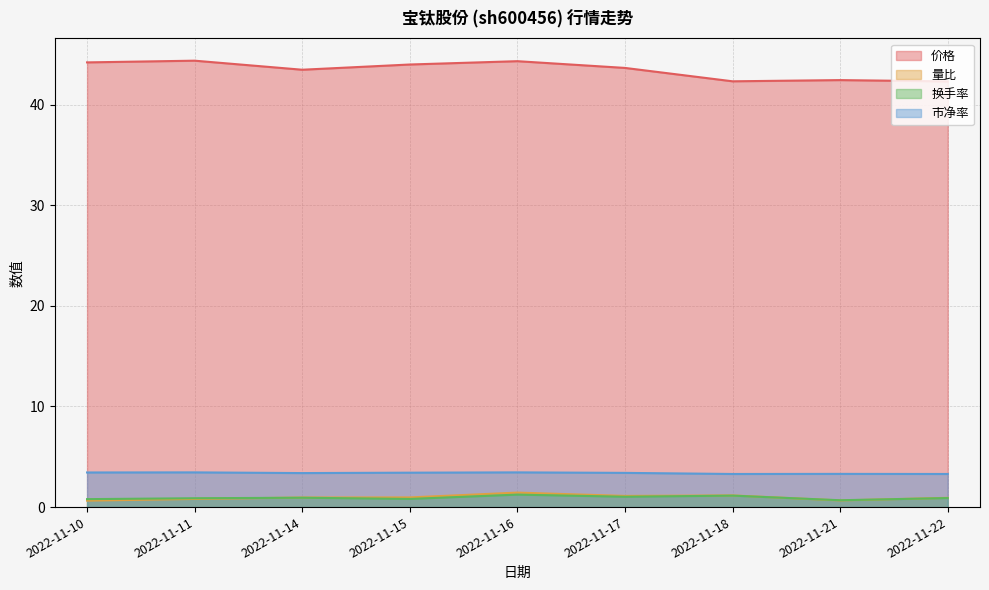

Between 2022-11-16 and 2022-11-22, which series saw the biggest shift?

价格